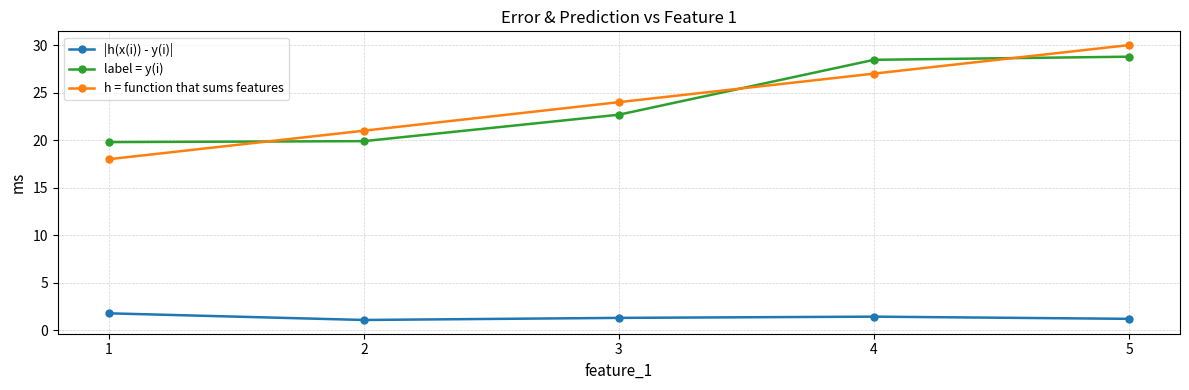

Does the chart have visible grid lines?

Yes